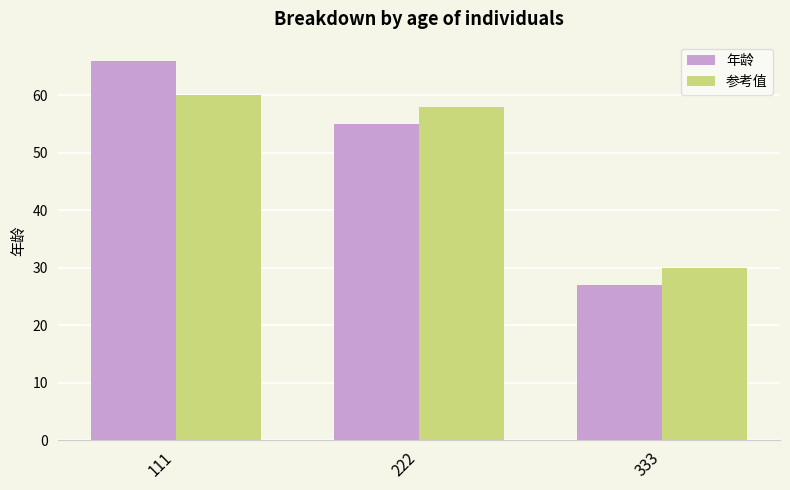

What is the sum of the 年龄 values at 222 and 333?

82